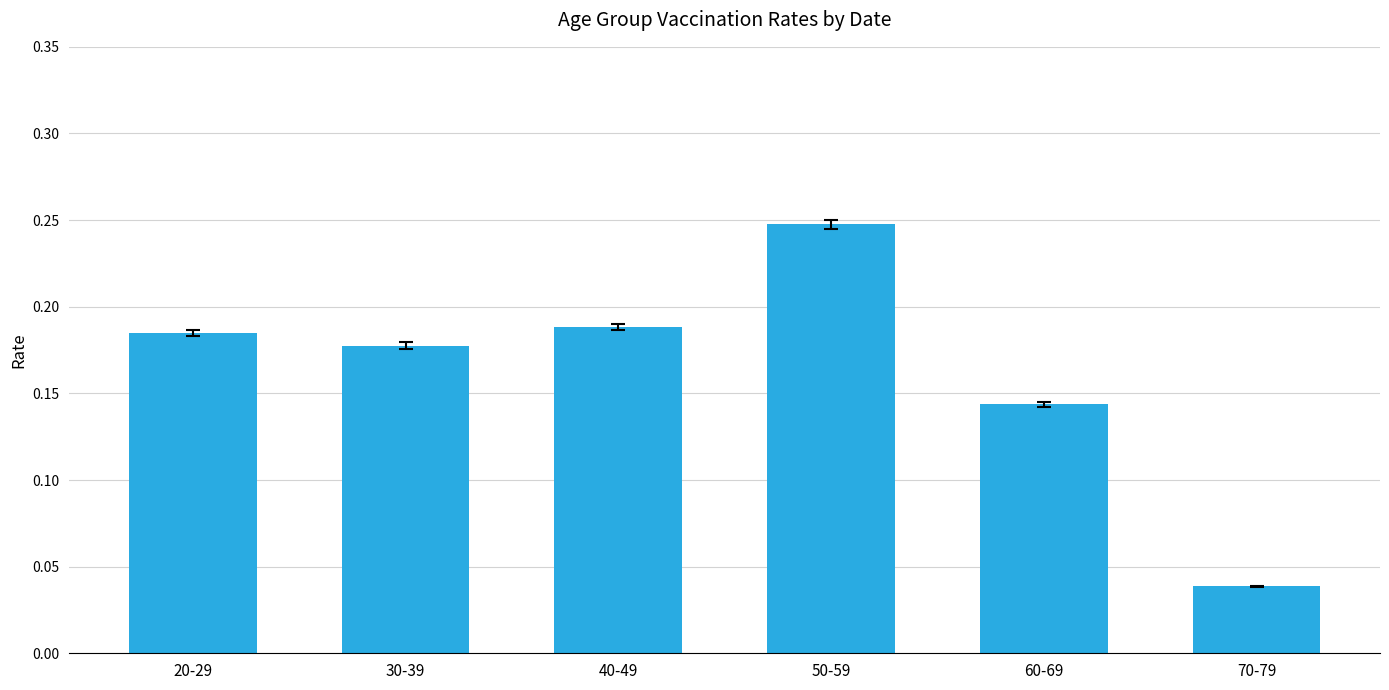

Which has a higher value, 60-69 or 40-49?

40-49